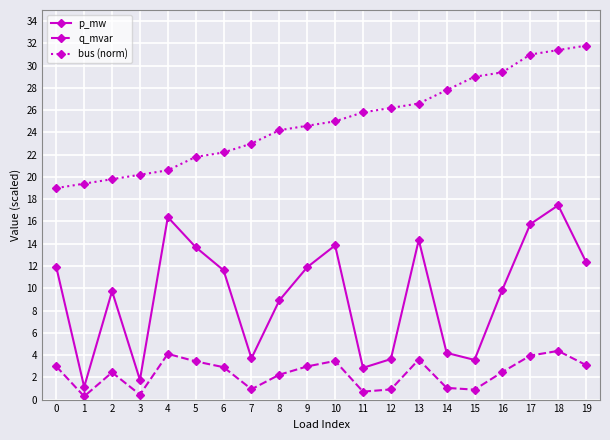

How many values in the p_mw series exceed 11?

10